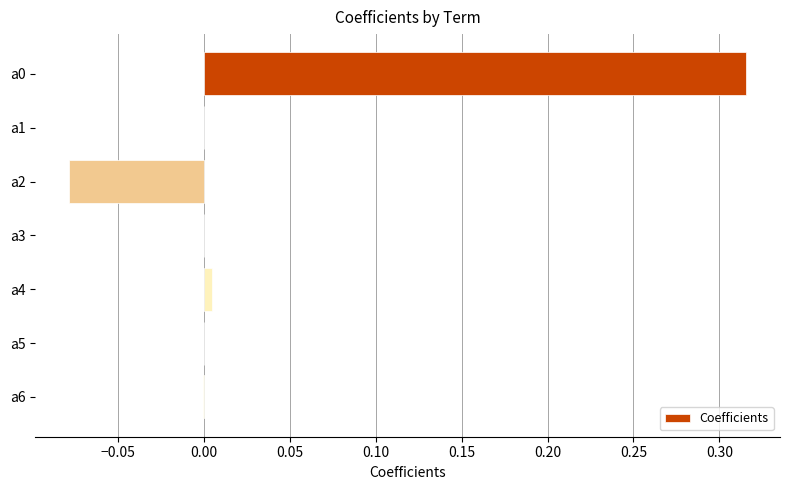

Is it true that the value at a3 is 0.2?

False